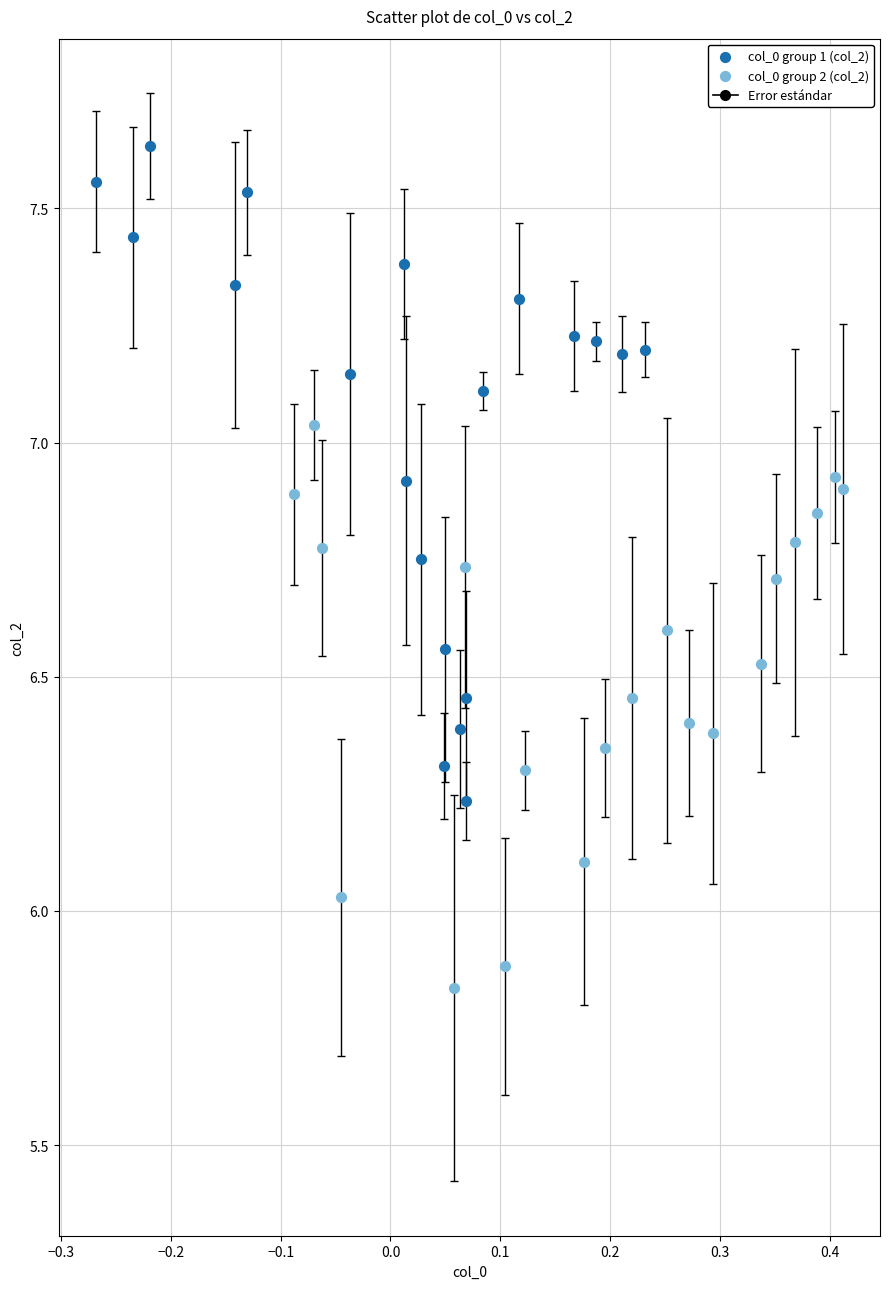

Which series reaches the minimum Y coordinate?

col_0 group 2 (col_2)